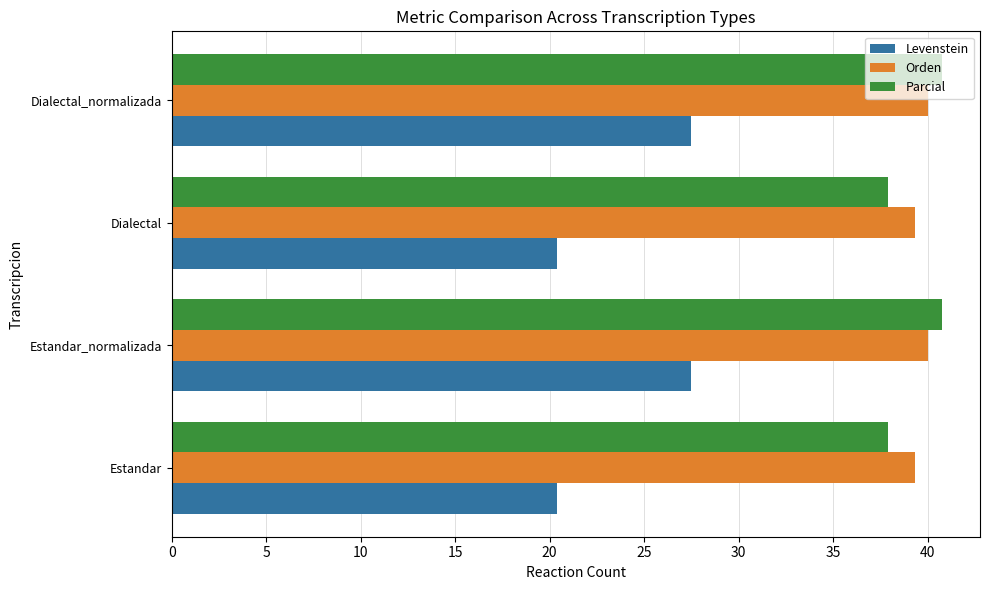

What is the lowest value of the Levenstein series?

20.4